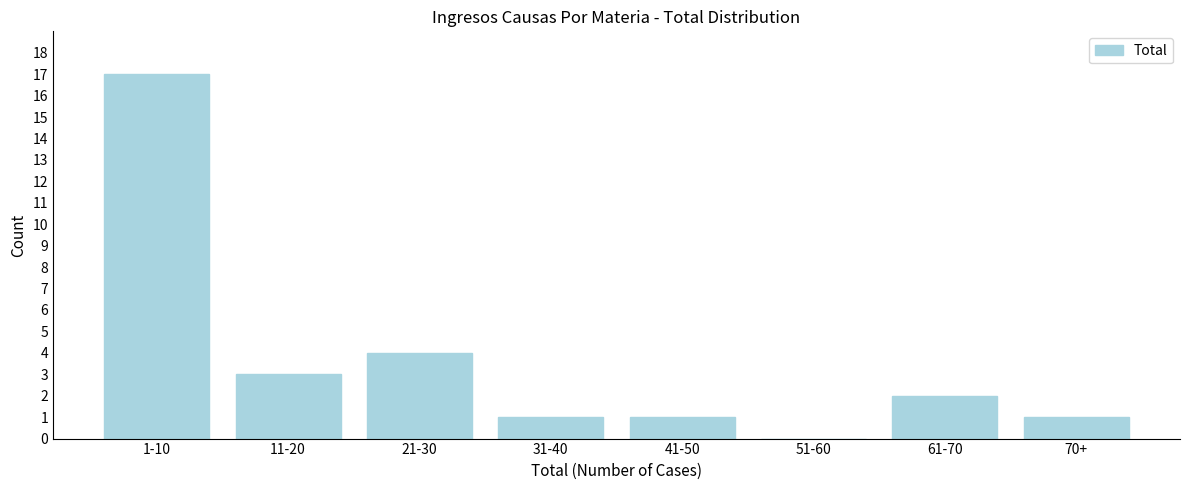

Reading left to right, extract all data points from this chart.

1-10=17	11-20=3	21-30=4	31-40=1	41-50=1	51-60=0	61-70=2	70+=1